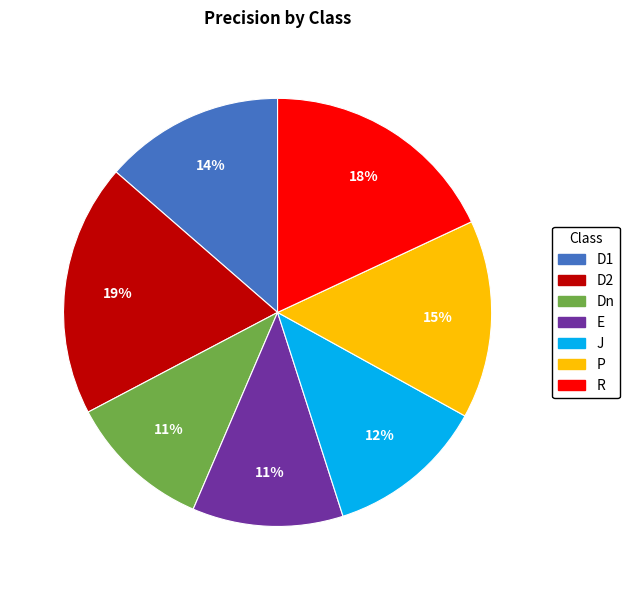

To the nearest percent, what is the average slice percentage?

14%